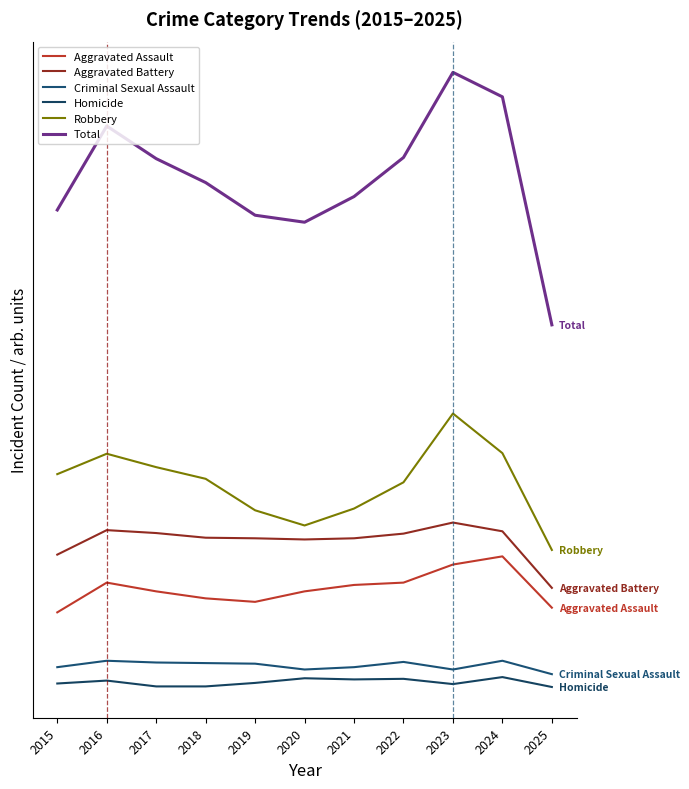

What are all the series names shown in the legend?

Aggravated Assault, Aggravated Battery, Criminal Sexual Assault, Homicide, Robbery, Total